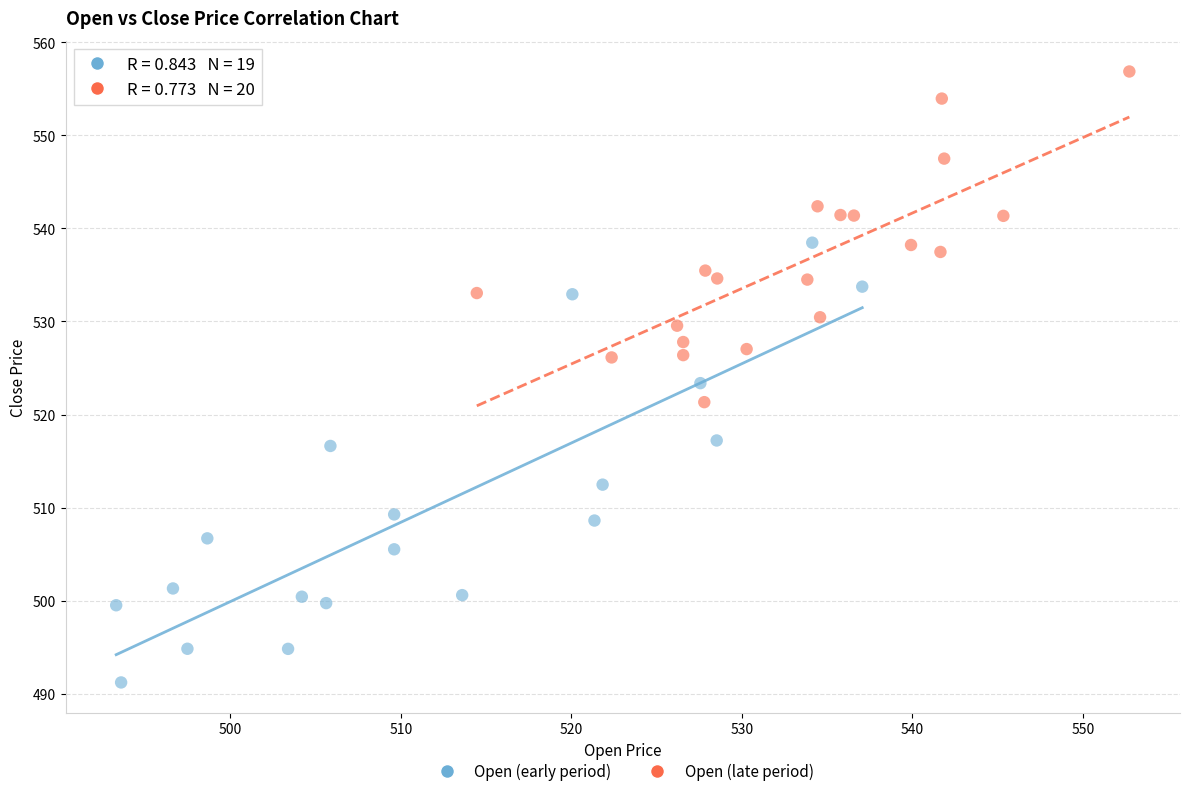

Which series has the widest spread of Y values?

Open (early period)